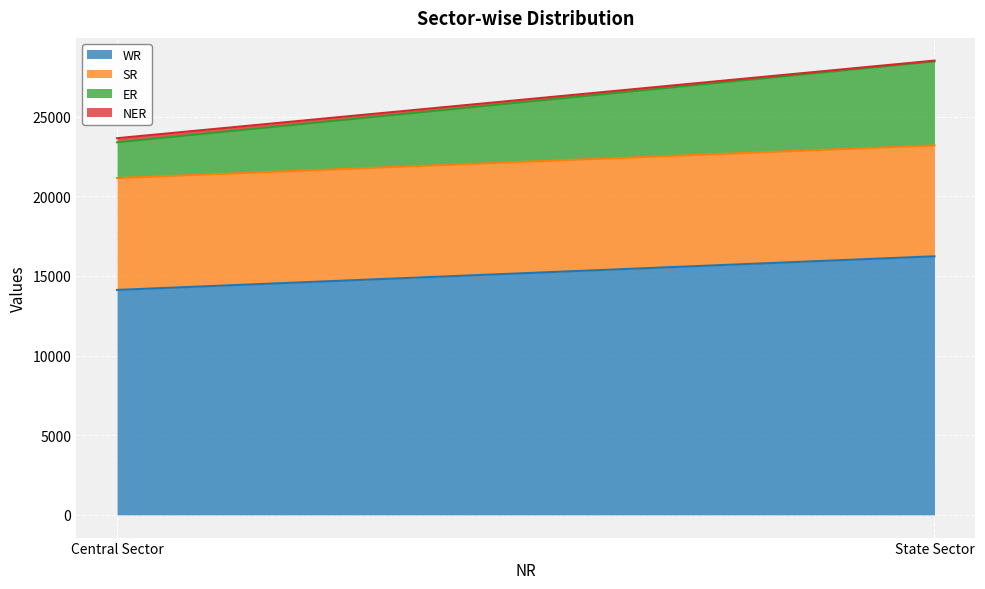

Reading left to right, what are all the values shown in this chart?

WR: Central Sector=14121	State Sector=16232
SR: Central Sector=7022	State Sector=6960
ER: Central Sector=2245	State Sector=5275
NER: Central Sector=257	State Sector=50